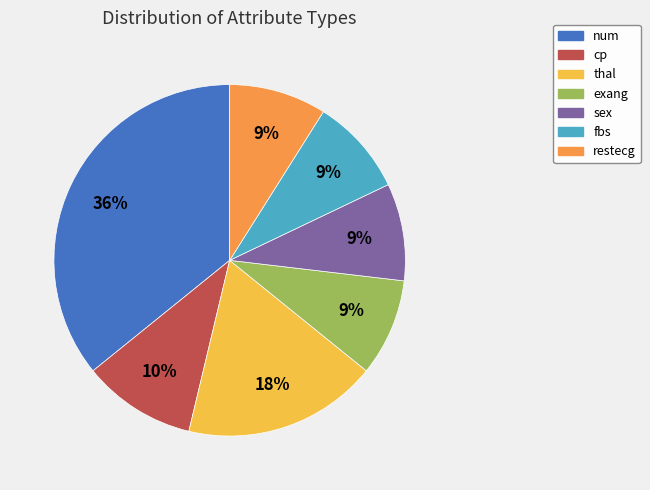

What is the largest slice in the pie chart?

num